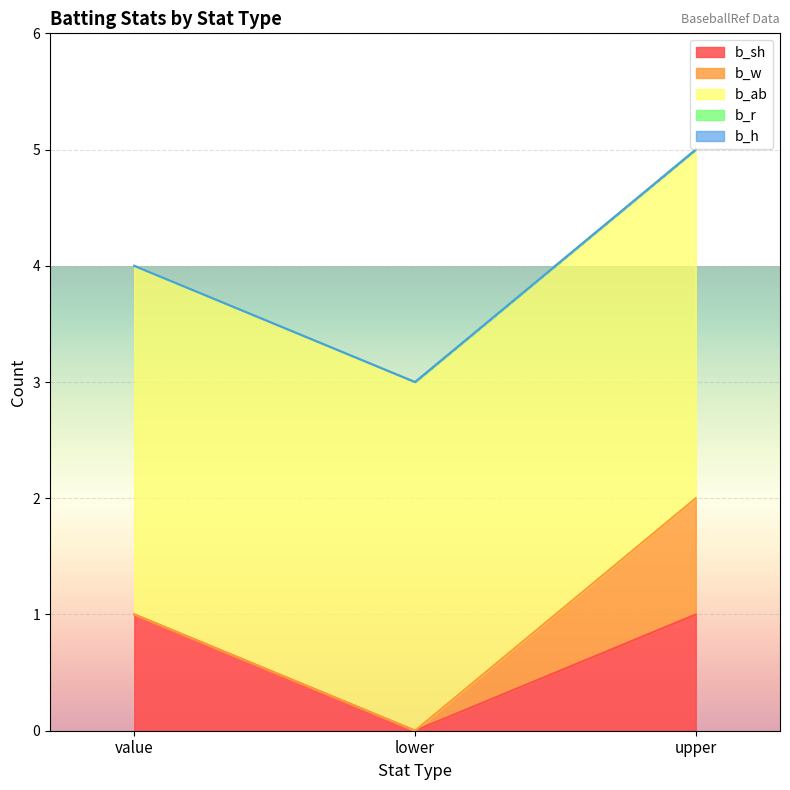

Rank the series at upper from highest to lowest value.

b_ab, b_sh, b_w, b_r, b_h